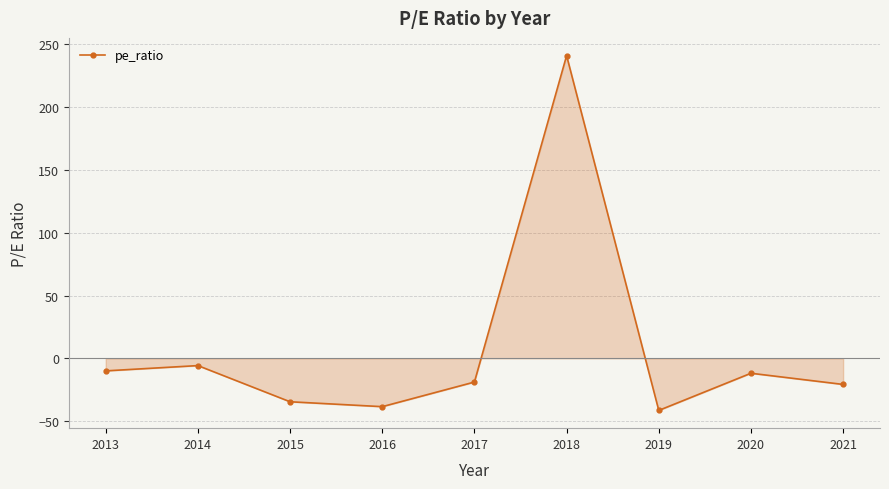

How many distinct data groups are displayed?

1